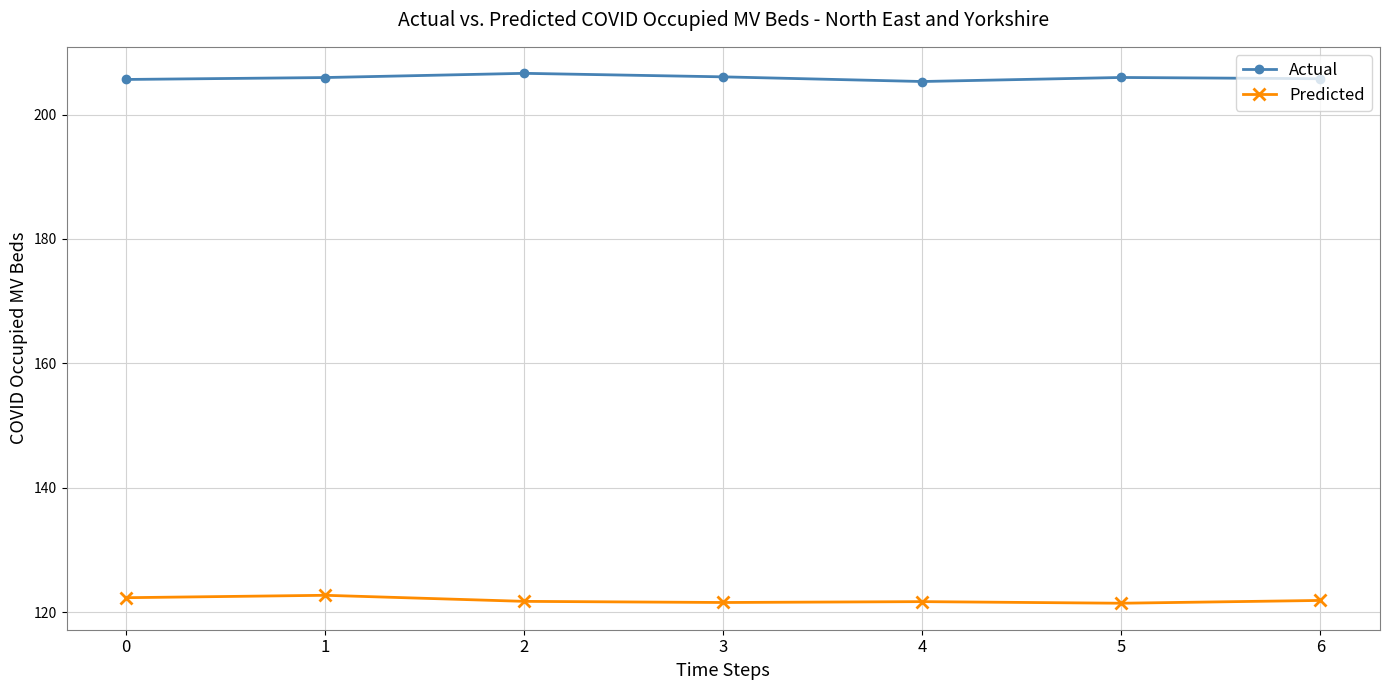

How many lines are shown in the chart?

2